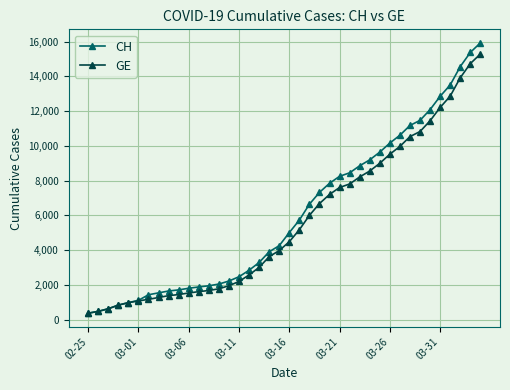

List the series in order of their overall mean, highest first.

CH, GE